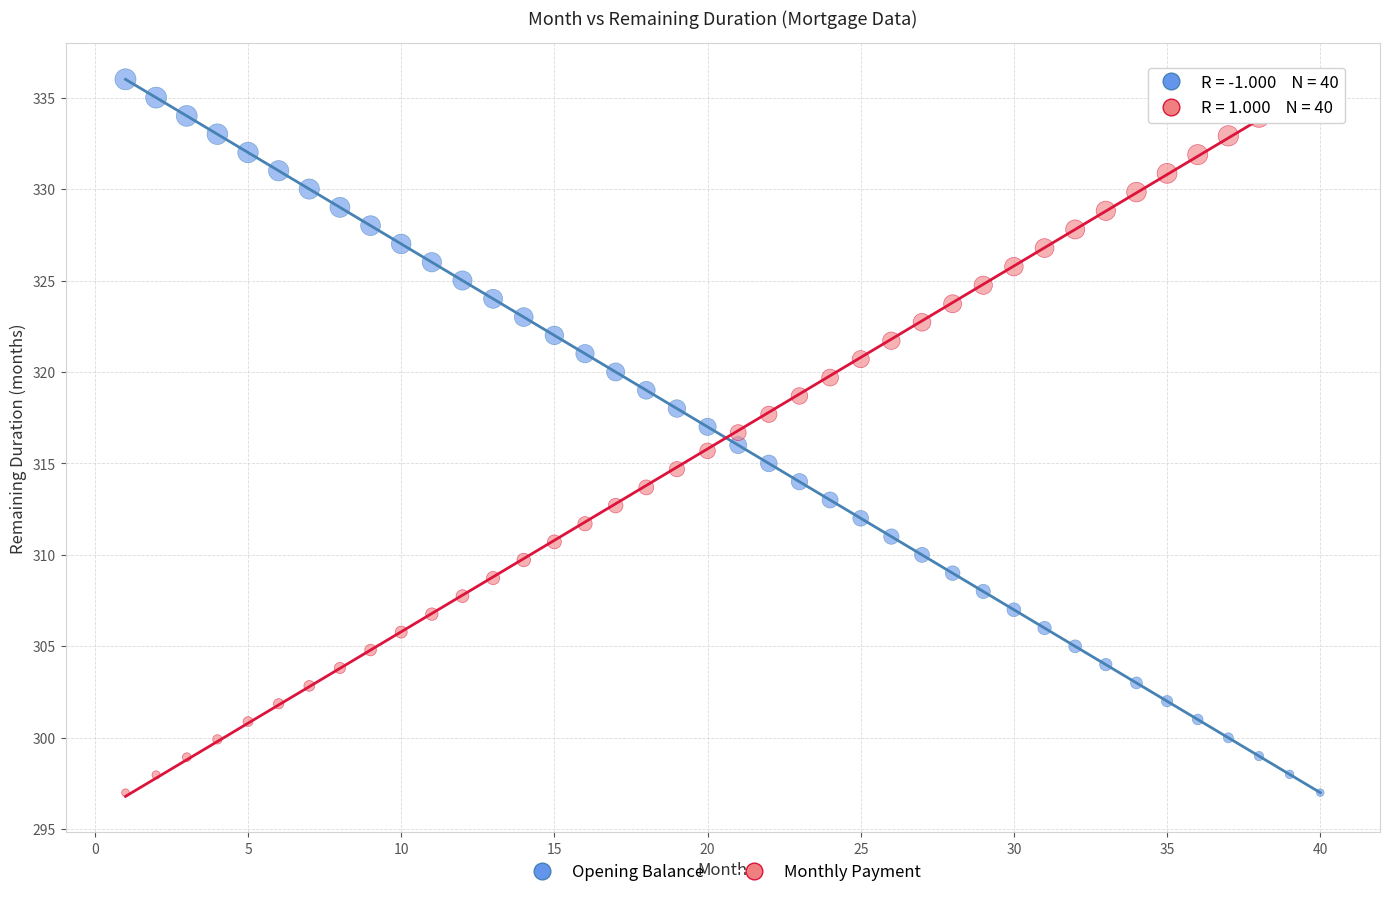

What is the X range (max minus min) for the scatter plot?

39.0